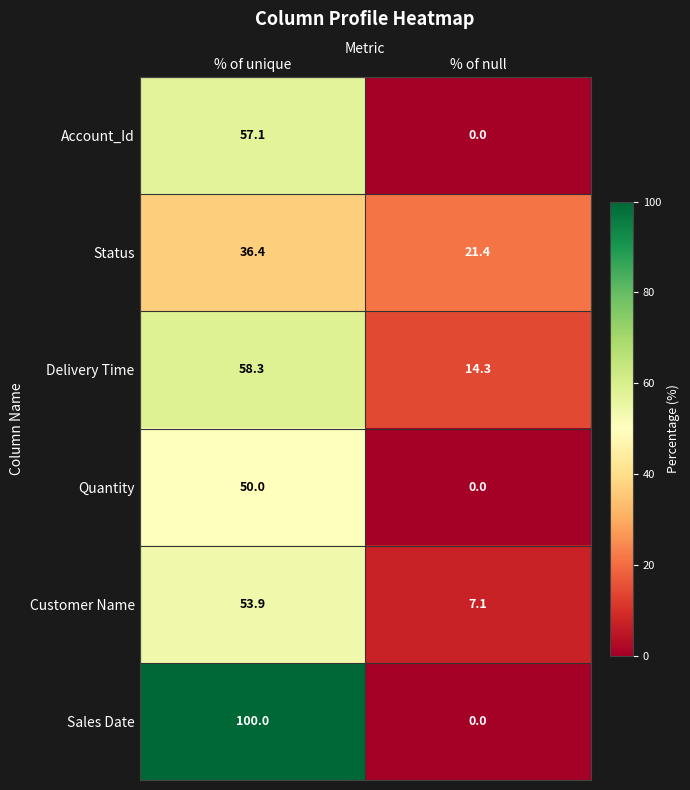

The Status series shows 4.9 at % of null. True or false?

False